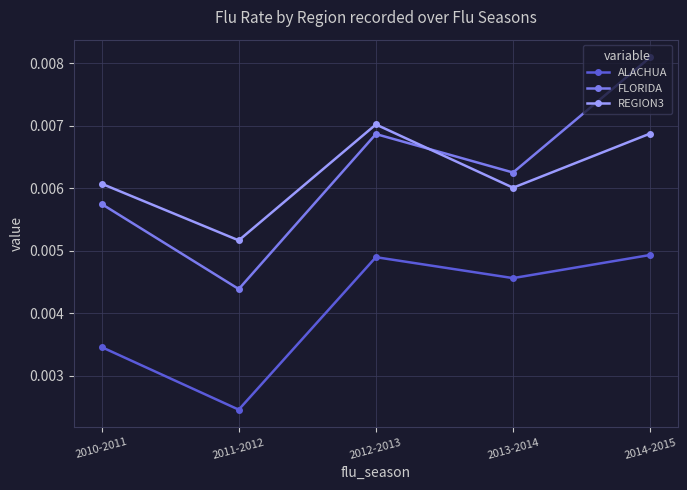

At which label is REGION3 closest to 0?

2011-2012